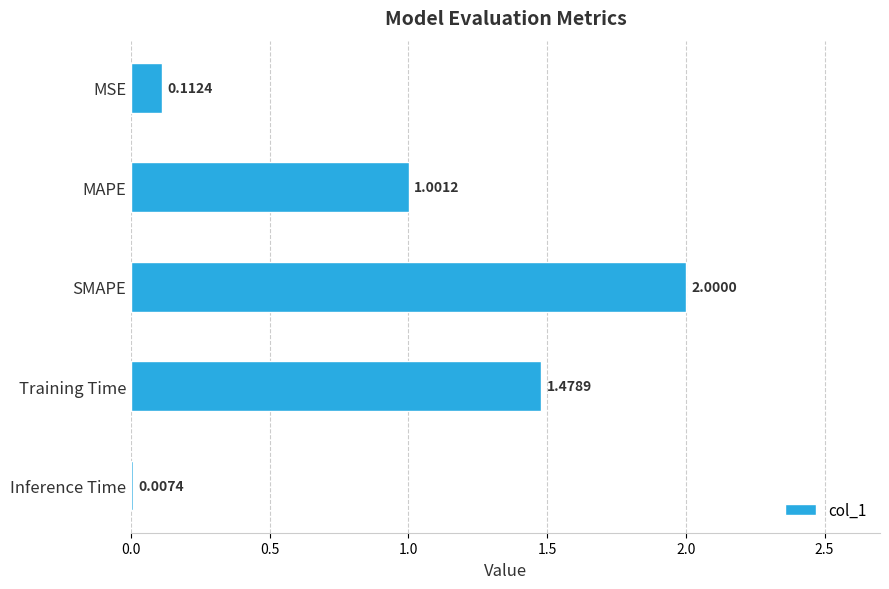

What is the change in value from SMAPE to Inference Time?

-2.0